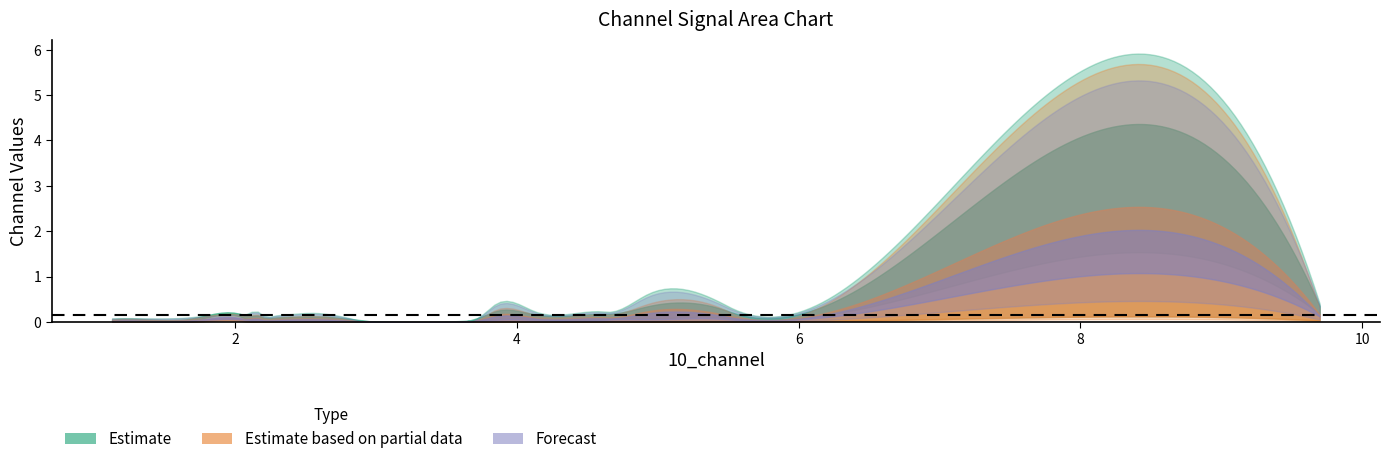

The 5_channel series shows 0.2 at 15. True or false?

False